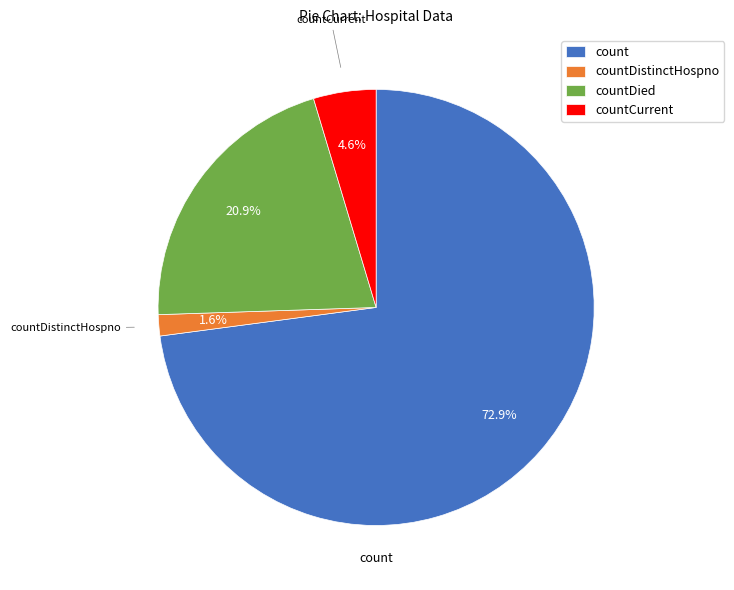

Which has a higher value, countDistinctHospno or count?

count